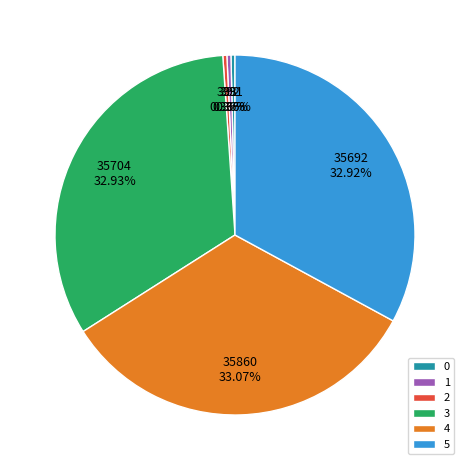

Between 2 and 5, which is larger?

5